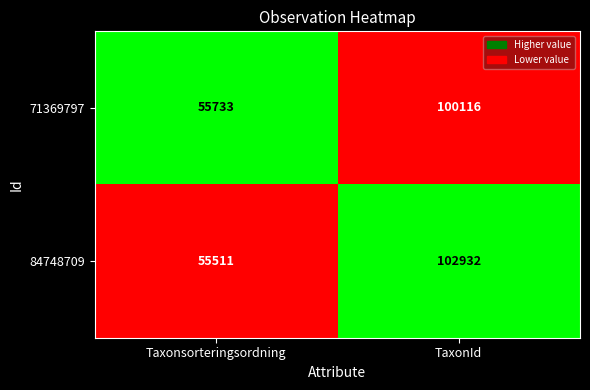

Rank the series at Taxonsorteringsordning from highest to lowest value.

71369797, 84748709